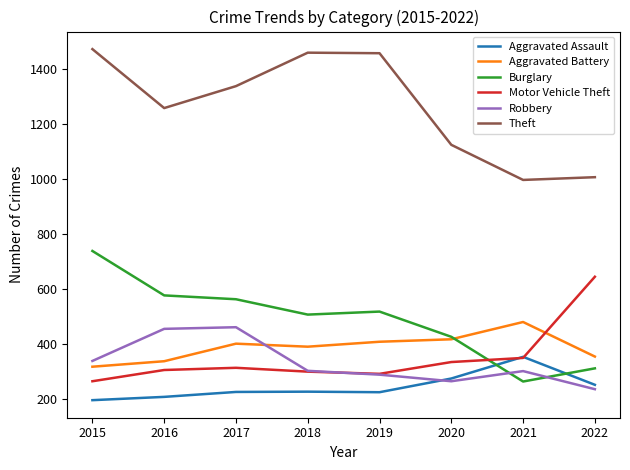

Is it true that Aggravated Assault equals 440 at 2020?

False